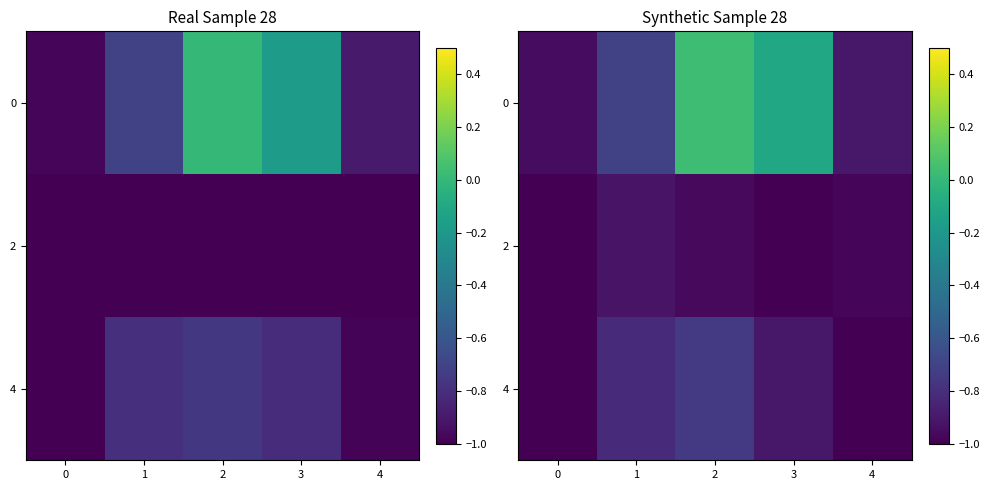

What is the difference between the maximum and minimum values in the 0 series?

1.0